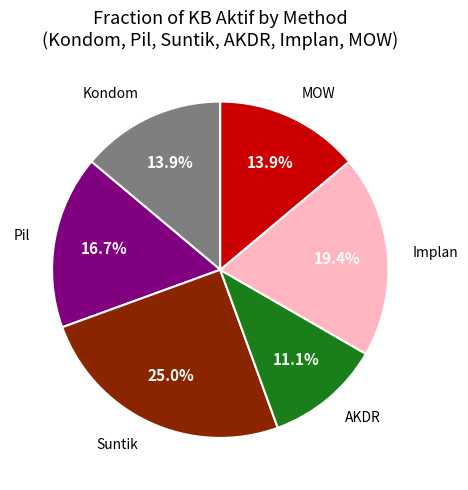

Which has a higher value, Suntik or MOW?

Suntik